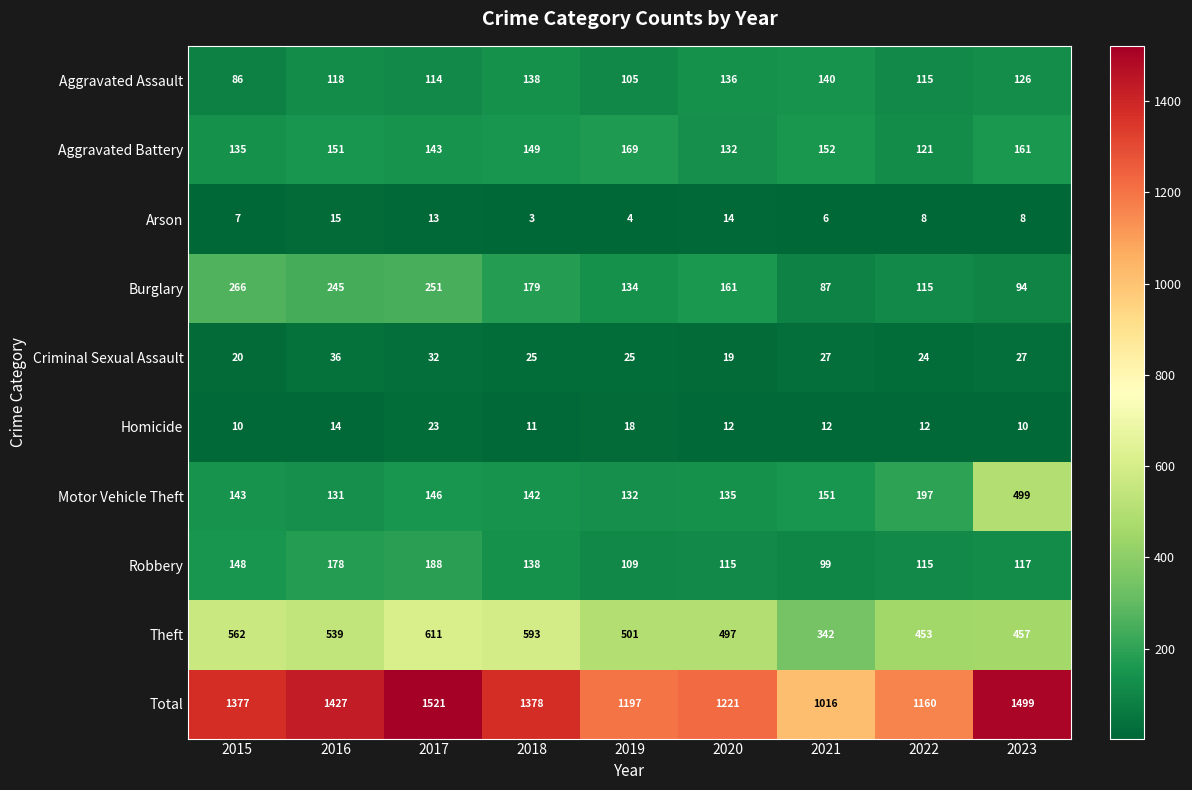

At which category is the sum across all series the highest?

2017